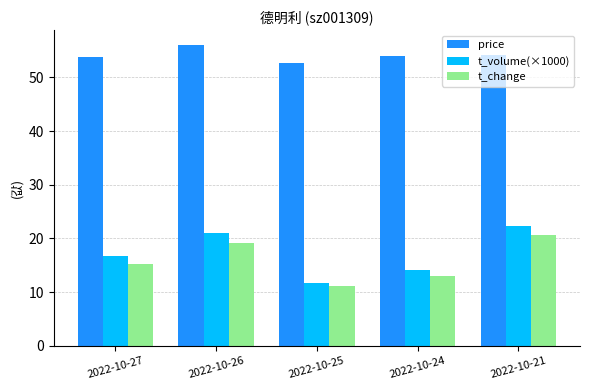

Is it true that t_volume(×1000) equals 29.3 at 2022-10-26?

False